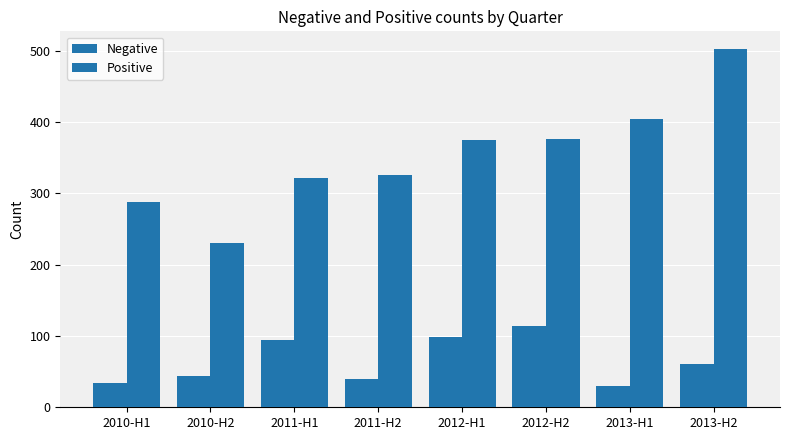

How many values in the Positive series are below 375?

4